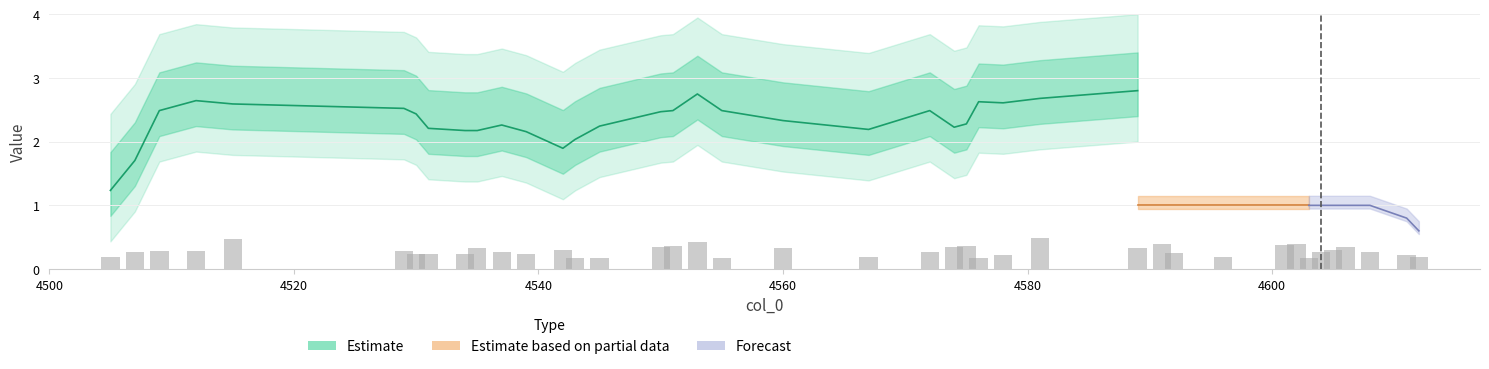

Reading left to right, list all the values displayed in this chart.

4505=0.2	4507=0.3	4509=0.3	4512=0.3	4515=0.5	4529=0.3	4530=0.2	4531=0.2	4534=0.2	4535=0.3	4537=0.3	4539=0.2	4542=0.3	4543=0.2	4545=0.2	4550=0.3	4551=0.4	4553=0.4	4555=0.2	4560=0.3	4567=0.2	4572=0.3	4574=0.3	4575=0.4	4576=0.2	4578=0.2	4581=0.5	4589=0.3	4591=0.4	4592=0.3	4596=0.2	4601=0.4	4602=0.4	4603=0.2	4604=0.3	4605=0.3	4606=0.3	4608=0.3	4611=0.2	4612=0.2